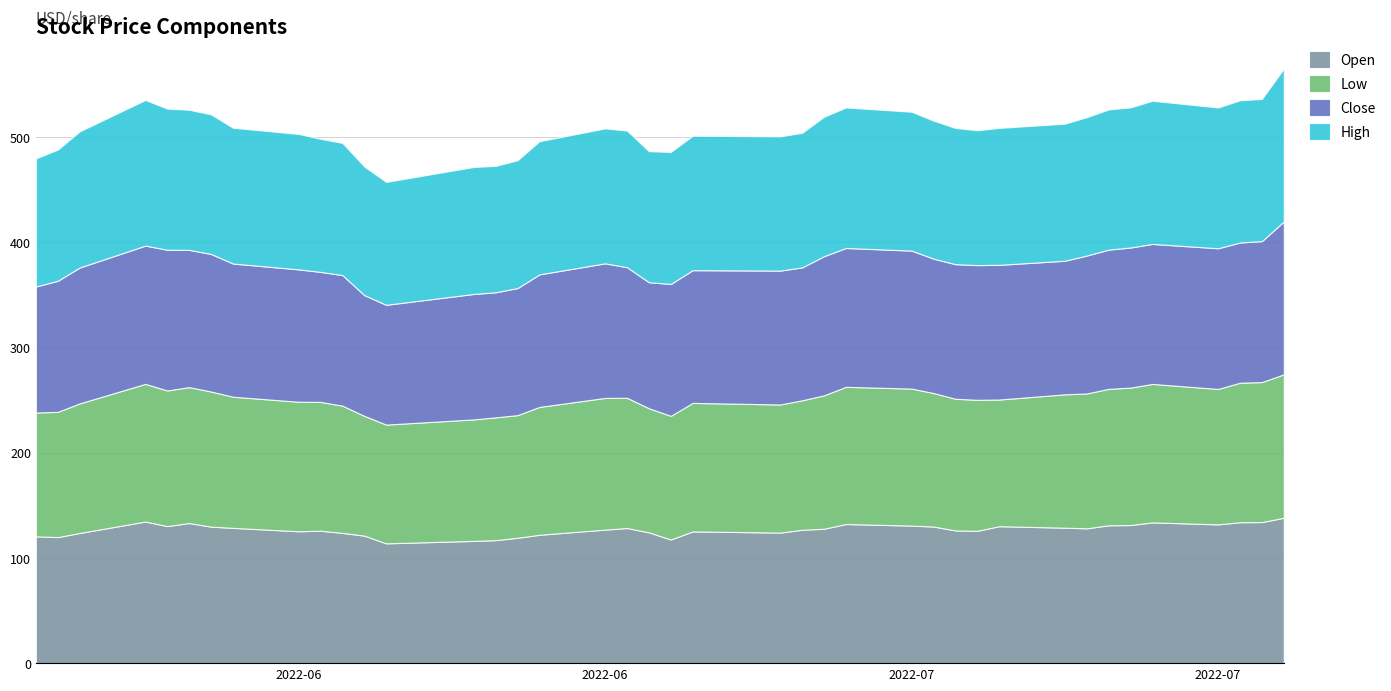

Reading left to right, list all the values displayed in this chart.

Open: 120.5	119.8	123.7	134.6	130.3	133.2	129.7	128.6	125.4	125.9	123.8	121.2	113.9	116.2	116.9	119.2	122.0	126.9	128.4	124.3	117.5	125.2	124.1	126.8	127.8	132.2	130.7	129.9	126.1	125.8	130.2	128.7	128.1	131.0	131.3	133.8	131.9	133.9	134.1	138.2
Low: 117.7	119.0	123.2	130.9	128.9	129.1	128.4	124.7	123.1	122.5	120.9	113.9	112.9	115.5	116.7	116.6	121.5	125.2	123.8	118.0	117.5	122.2	121.8	123.1	126.8	130.4	130.2	126.9	125.2	124.5	120.4	126.8	128.1	129.7	130.6	131.6	128.8	132.6	133.1	136.3
Close: 119.8	124.6	129.1	131.4	133.7	130.4	130.8	126.6	125.8	123.6	124.1	114.7	113.8	119.2	118.9	120.8	126.0	127.9	124.1	119.8	125.3	126.1	127.2	126.3	132.2	131.9	131.1	127.7	127.9	128.0	128.0	127.0	131.1	132.3	133.1	133.1	133.7	133.3	134.0	145.3
High: 121.8	124.7	129.4	138.5	134.2	133.2	132.7	129.1	128.7	126.5	125.7	122.3	116.8	120.7	120.2	121.5	126.6	128.3	129.9	124.6	125.5	127.8	127.6	128.0	132.5	133.6	132.0	131.2	129.5	128.2	130.2	130.3	131.6	133.3	133.2	136.1	133.9	135.2	135.2	145.4